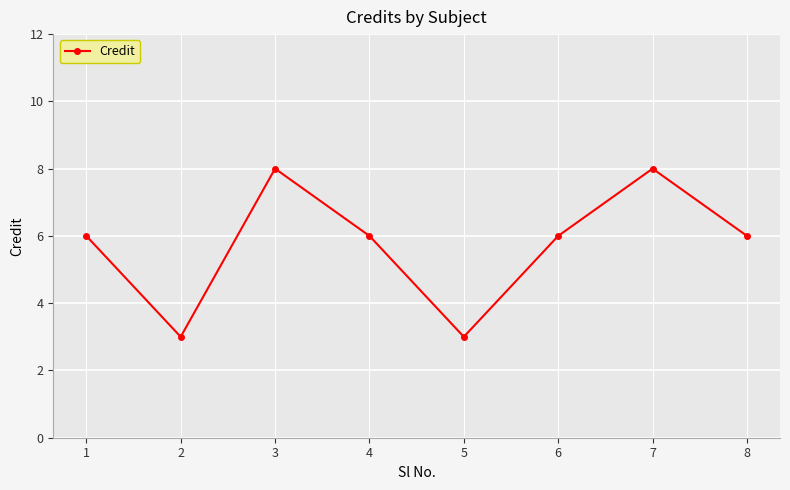

Reading left to right, list all the values displayed in this chart.

6	3	8	6	3	6	8	6